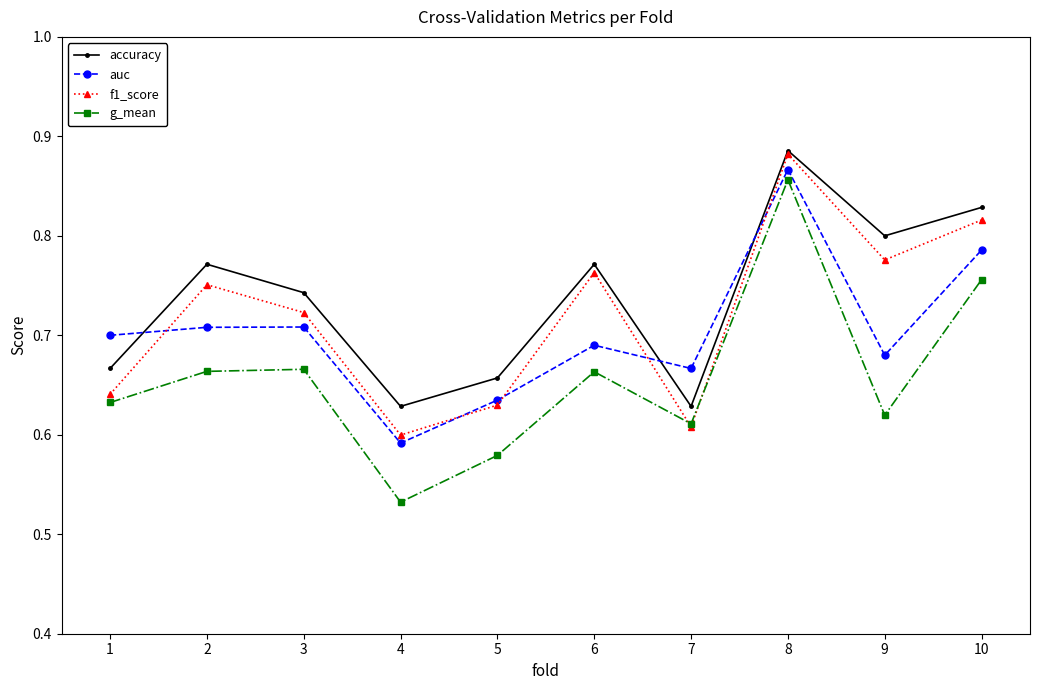

At which category does the chart reach its peak across all series?

8